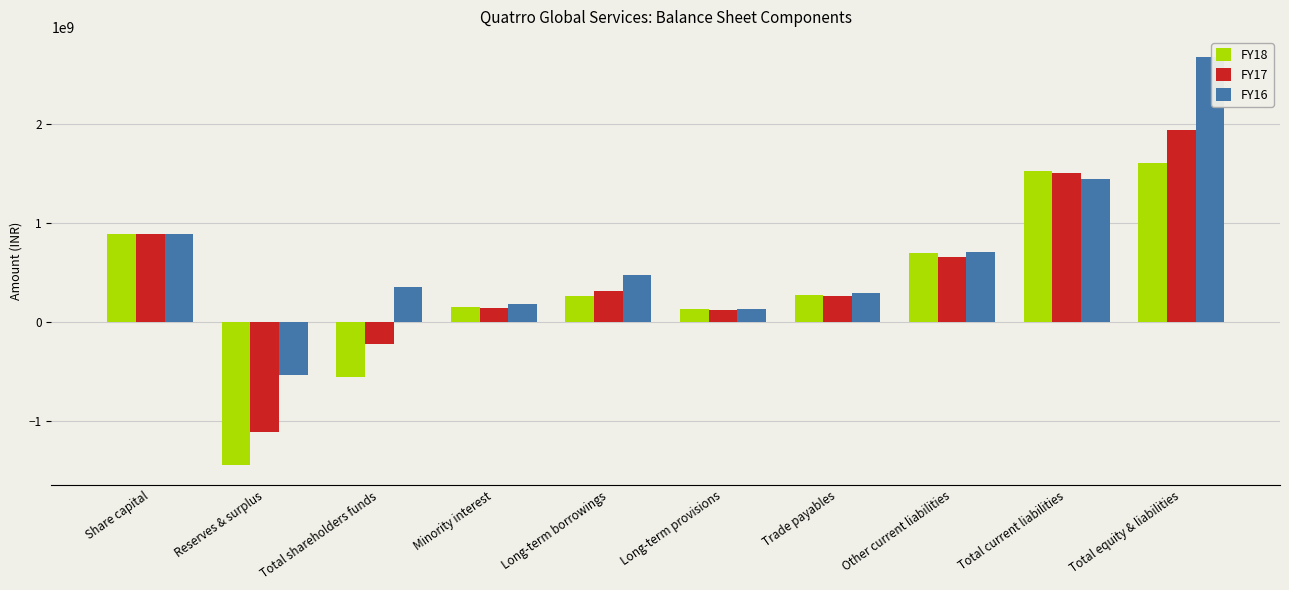

What is the label of the 10th bar from the left?

Total equity & liabilities